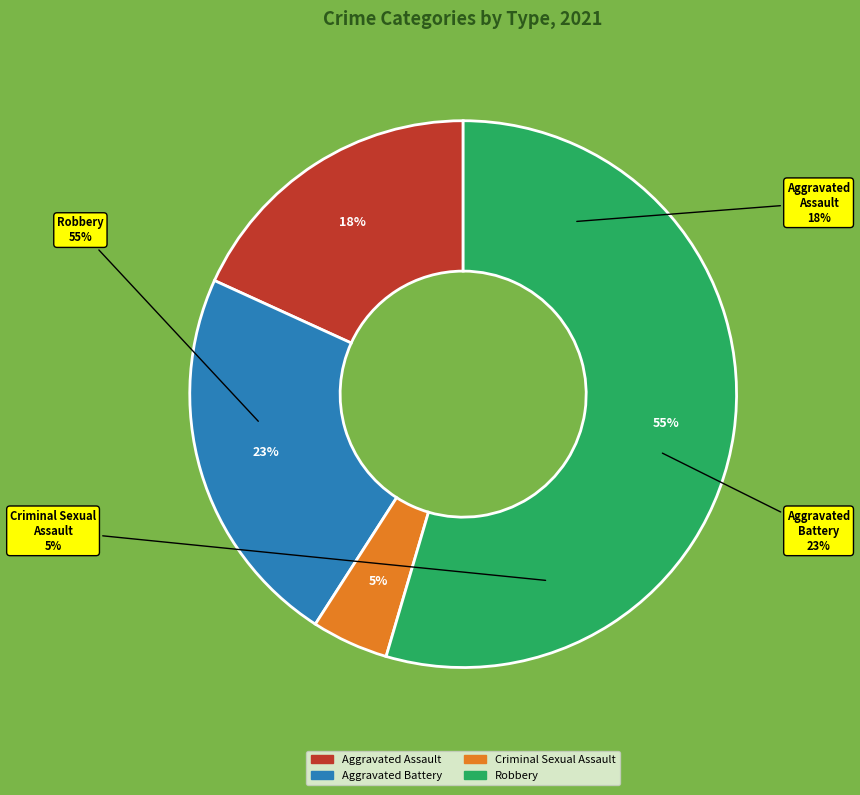

The Aggravated Assault slice represents 13% of the pie. True or false?

False